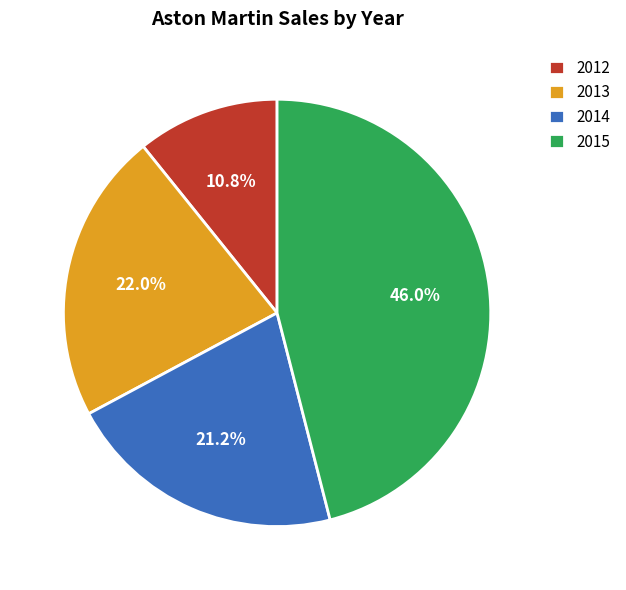

Rank the categories by value from lowest to highest.

2012, 2014, 2013, 2015